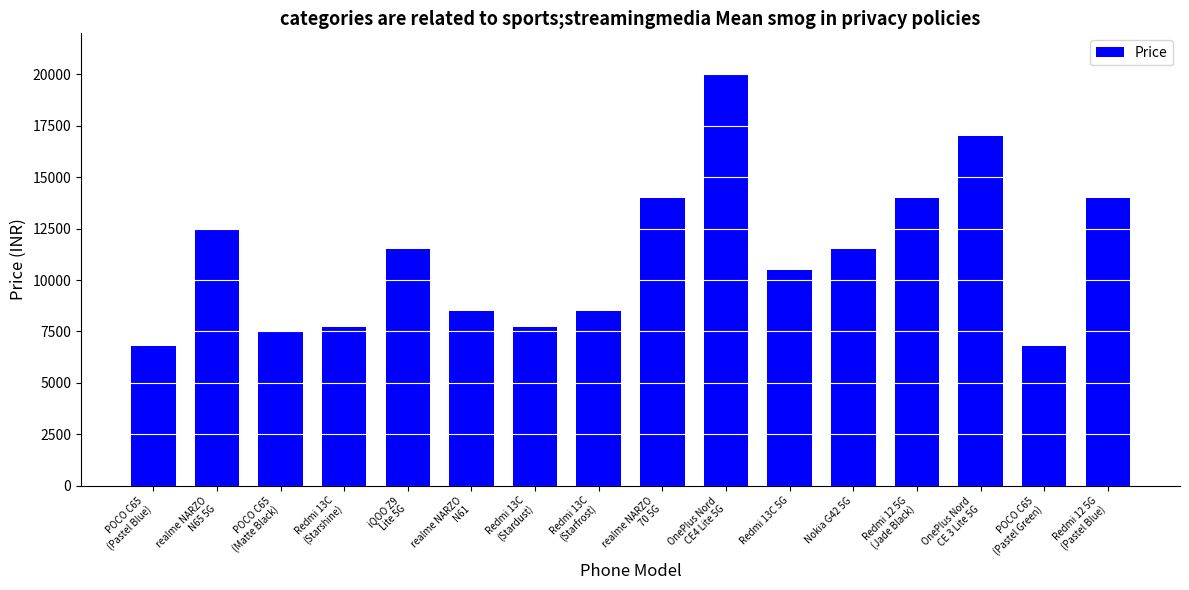

Reading left to right, extract all data points from this chart.

POCO C65
(Pastel Blue)=6799	realme NARZO
N65 5G=12498	POCO C65
(Matte Black)=7499	Redmi 13C
(Starshine)=7699	iQOO Z9
Lite 5G=11499	realme NARZO
N61=8499	Redmi 13C
(Stardust)=7699	Redmi 13C
(Starfrost)=8499	realme NARZO
70 5G=13999	OnePlus Nord
CE4 Lite 5G=19999	Redmi 13C 5G=10499	Nokia G42 5G=11499	Redmi 12 5G
(Jade Black)=13999	OnePlus Nord
CE 3 Lite 5G=16999	POCO C65
(Pastel Green)=6799	Redmi 12 5G
(Pastel Blue)=13999